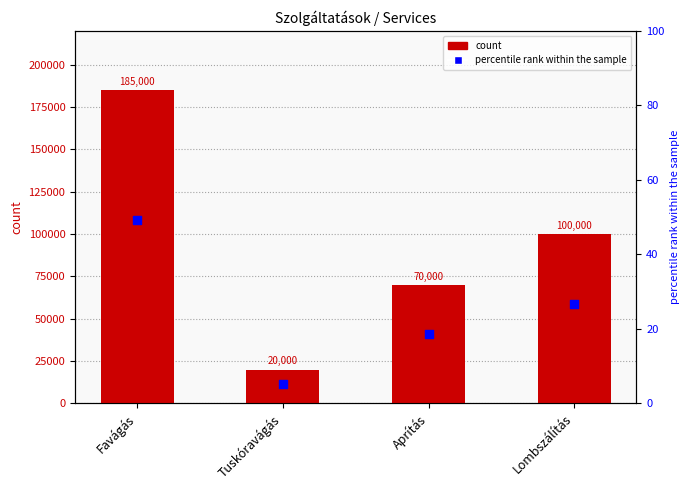

Which series contains the highest Y value?

col_1